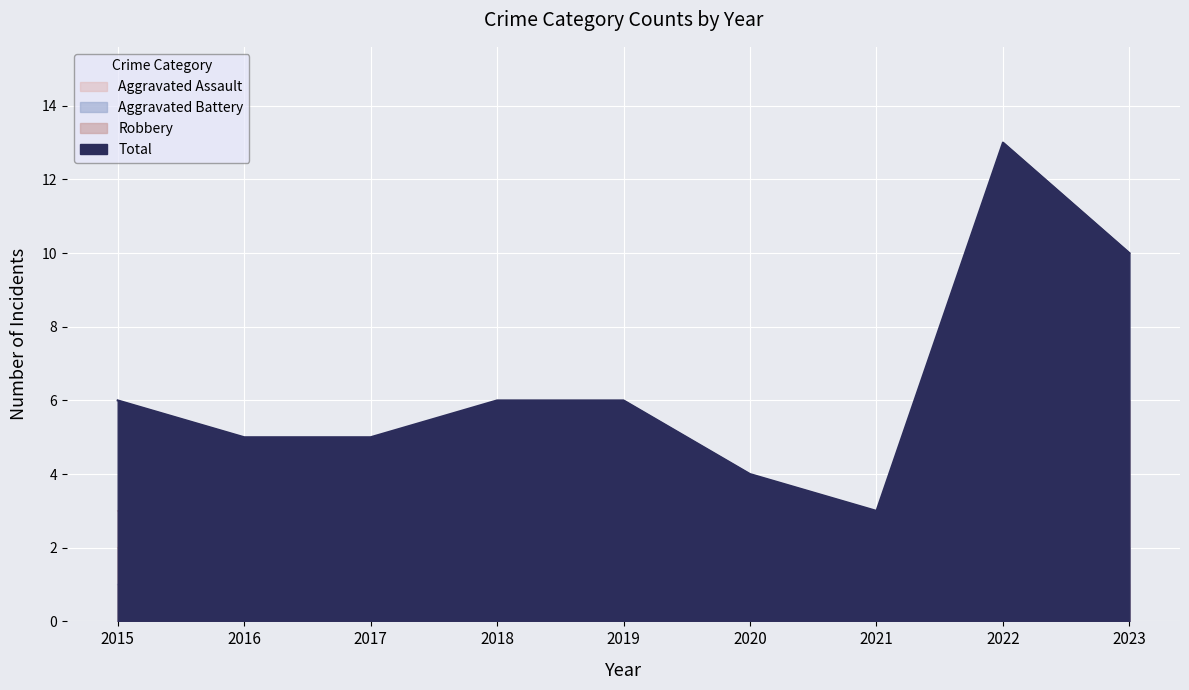

Which category has the lowest value in the Aggravated Assault series?

2017